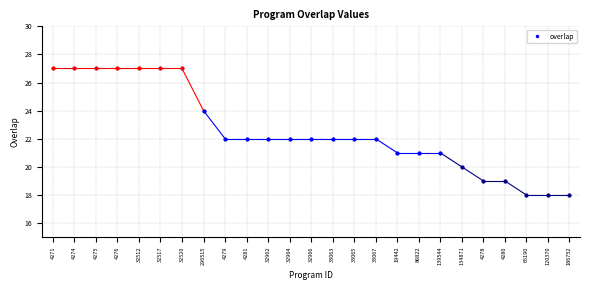

Is it true that the value at 4276 is 13?

False